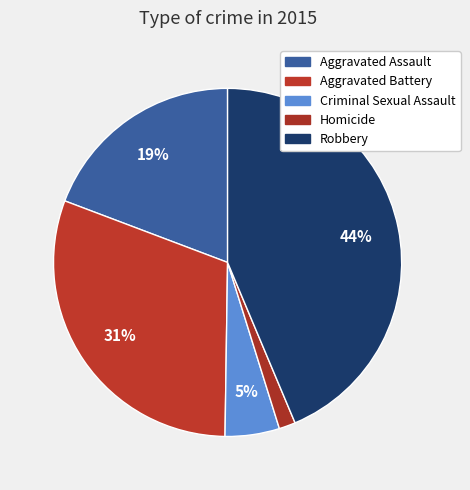

How many segments does this pie chart have?

5